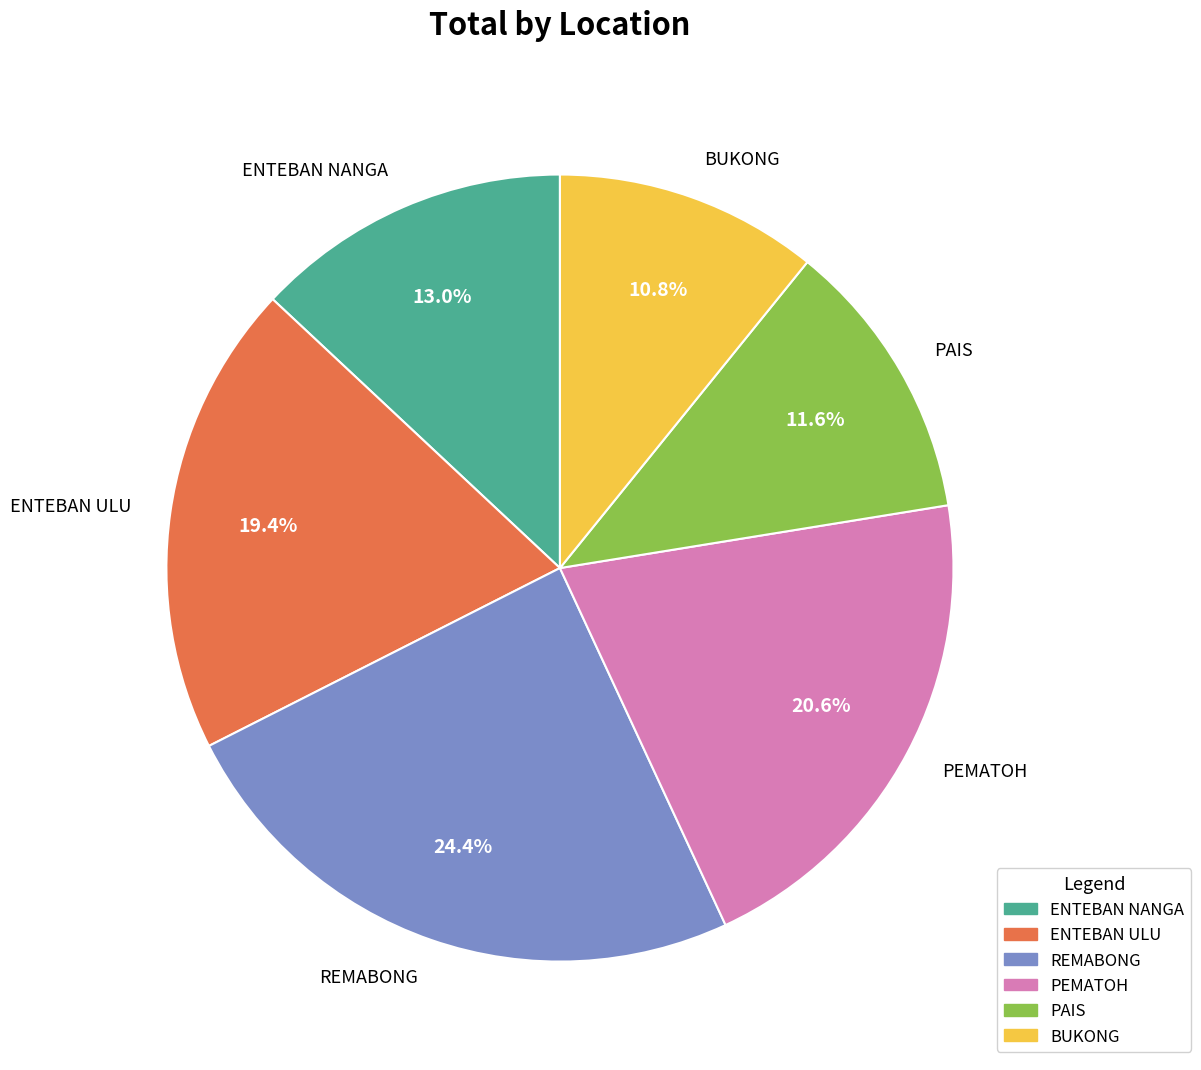

To the nearest percent, what is the combined percentage of ENTEBAN ULU and ENTEBAN NANGA?

32%